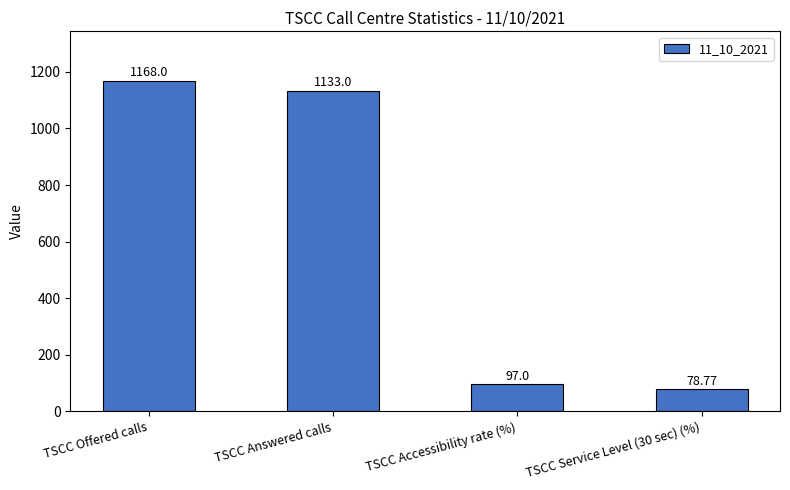

What is the value of the 2nd bar from the left?

1133.0